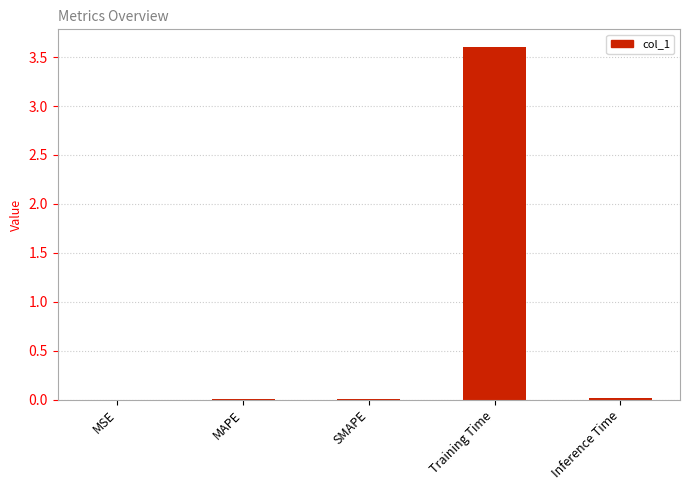

How many distinct data groups are displayed?

1